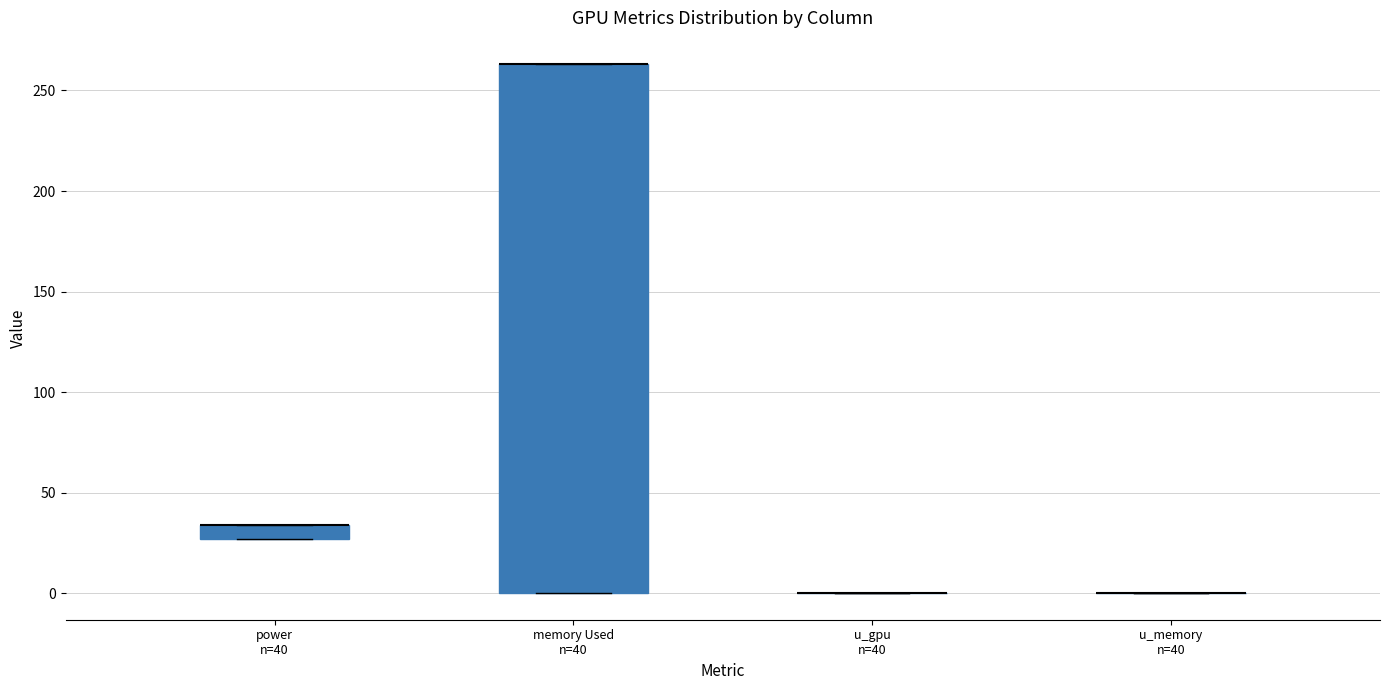

Comparing the boxes themselves (not the whiskers), which one is the tallest?

memory Used n=40